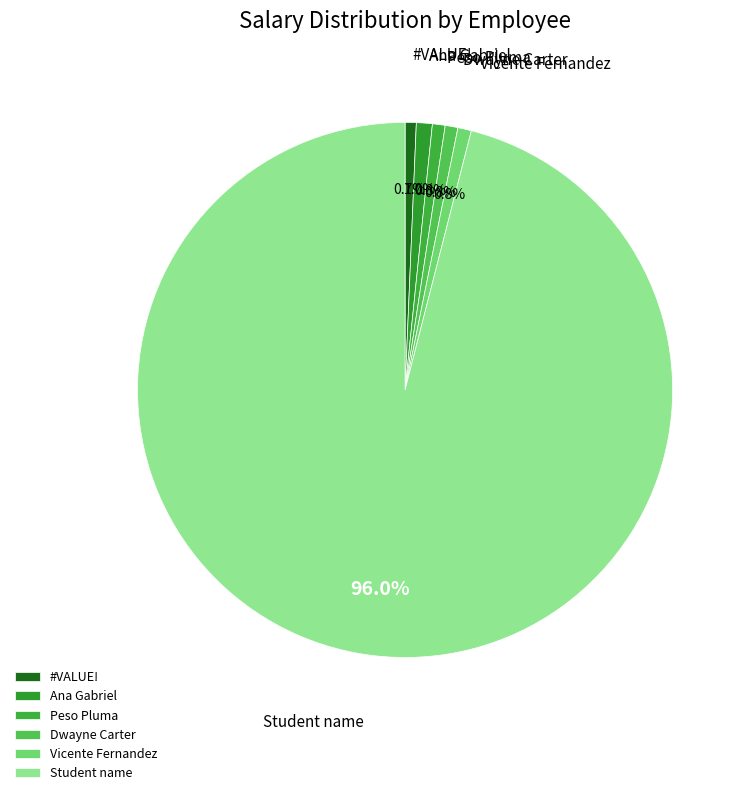

What percentage is the Vicente Fernandez slice, to the nearest percent?

1%